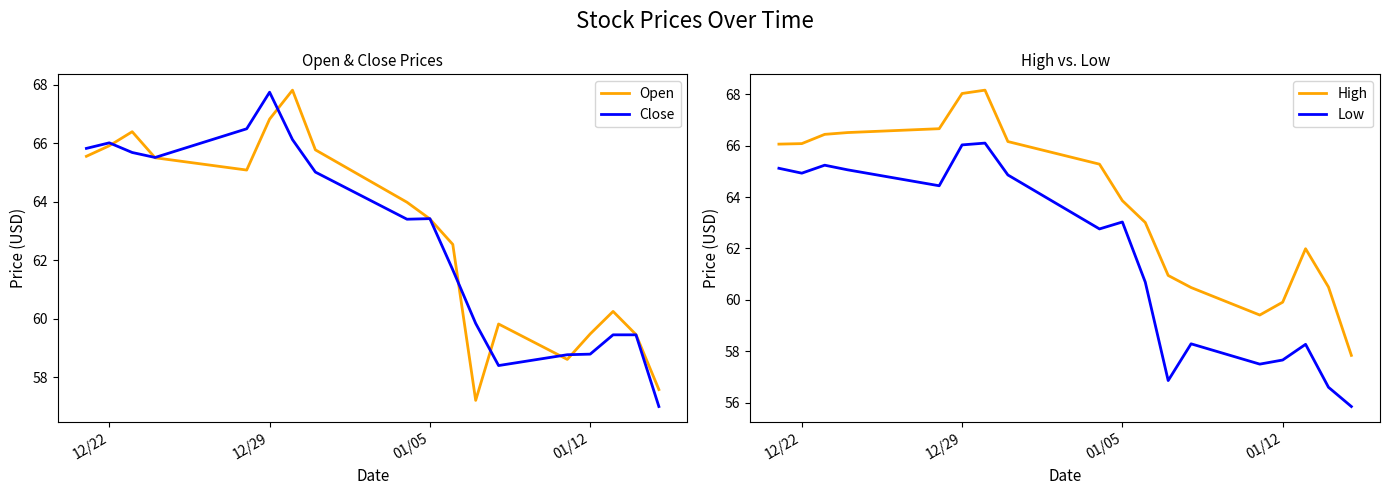

True or false: Open and High intersect in this chart.

False